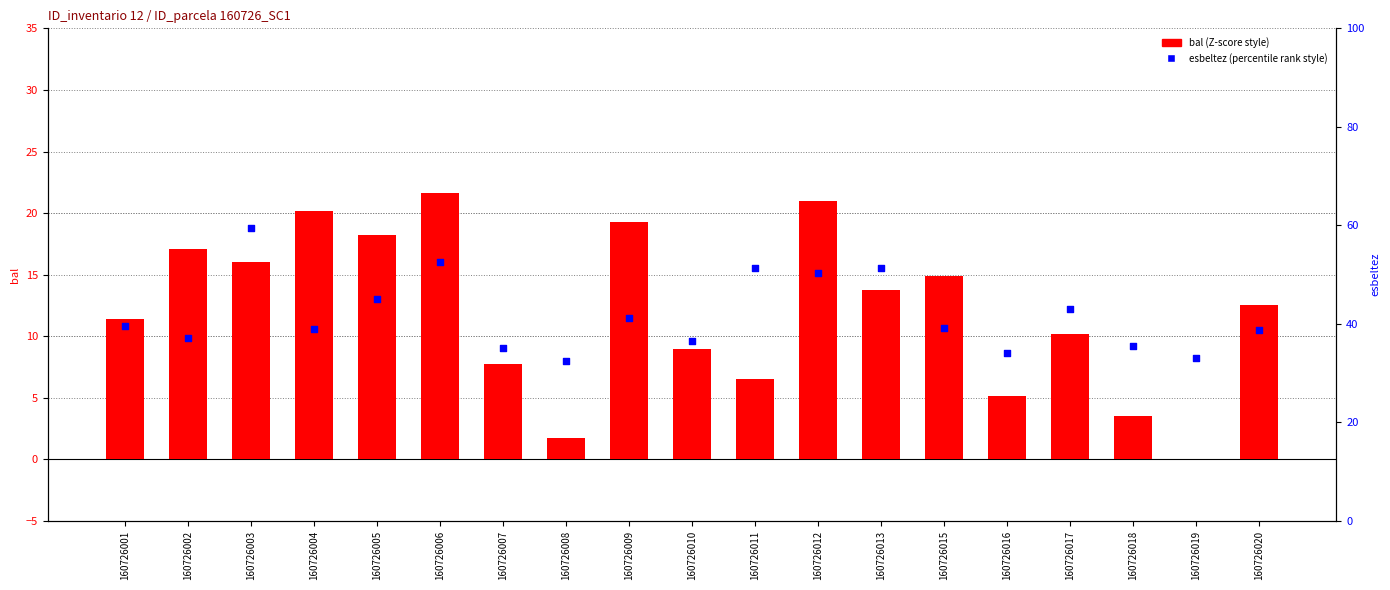

What is the total value across all series at 160726019?

33.1